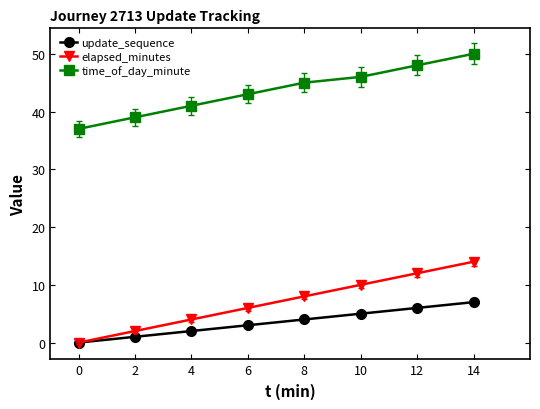

Which series has the widest spread of values?

elapsed_minutes